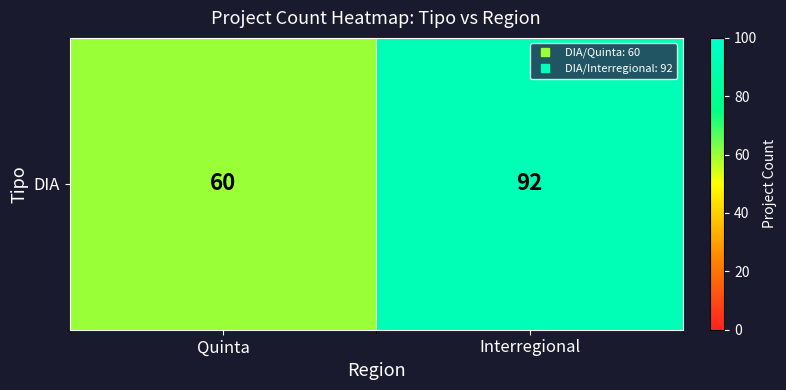

List the labels in order of value, largest first.

Interregional, Quinta